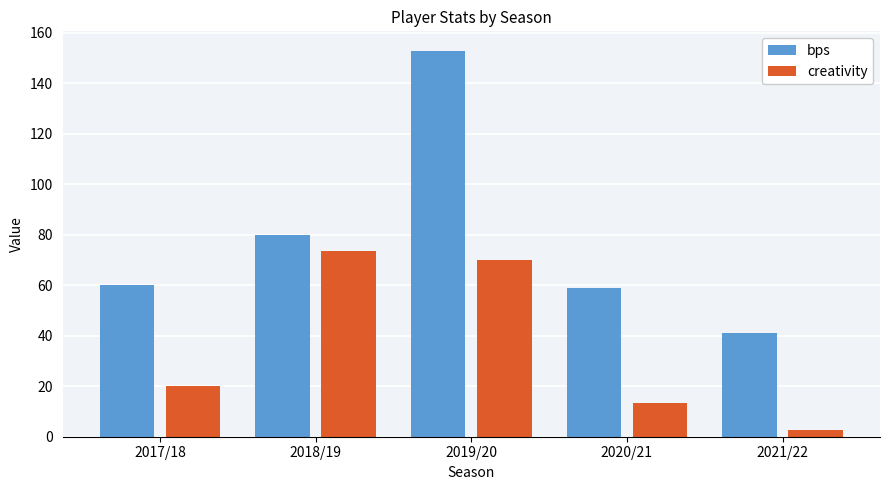

The value of creativity at 2018/19 is 73.7. True or false?

True